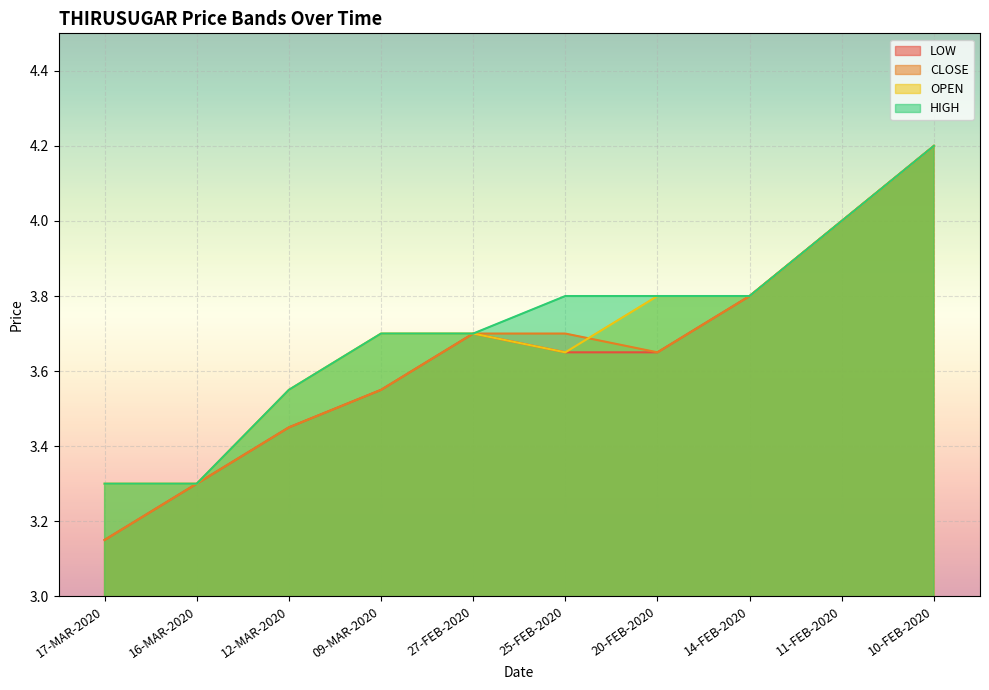

Does the chart display data point markers on the line(s)?

No